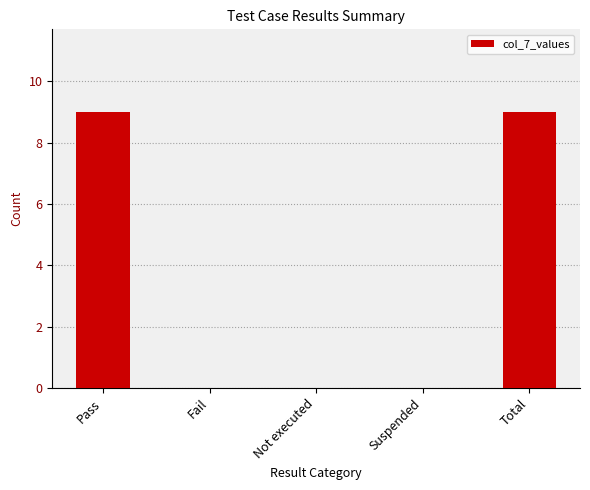

Is it true that the value at Suspended is 0?

True